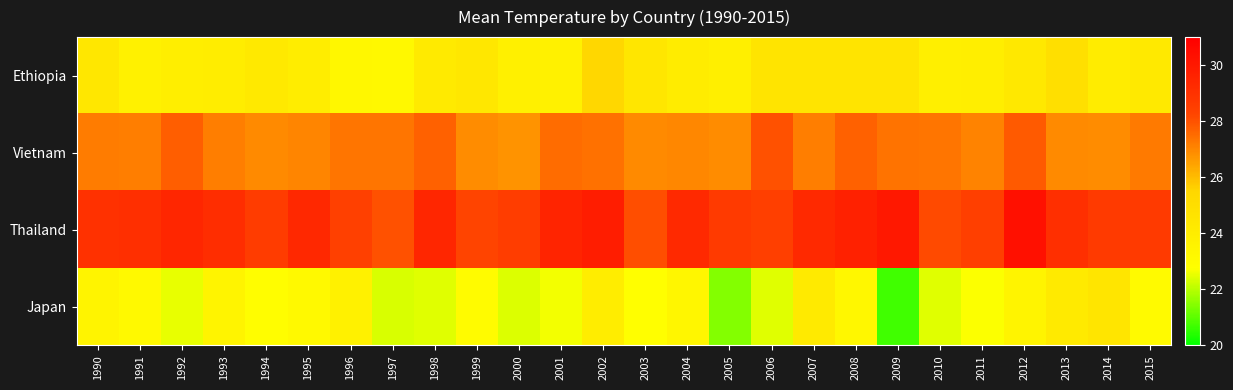

At which category does the chart reach its minimum across all series?

2009